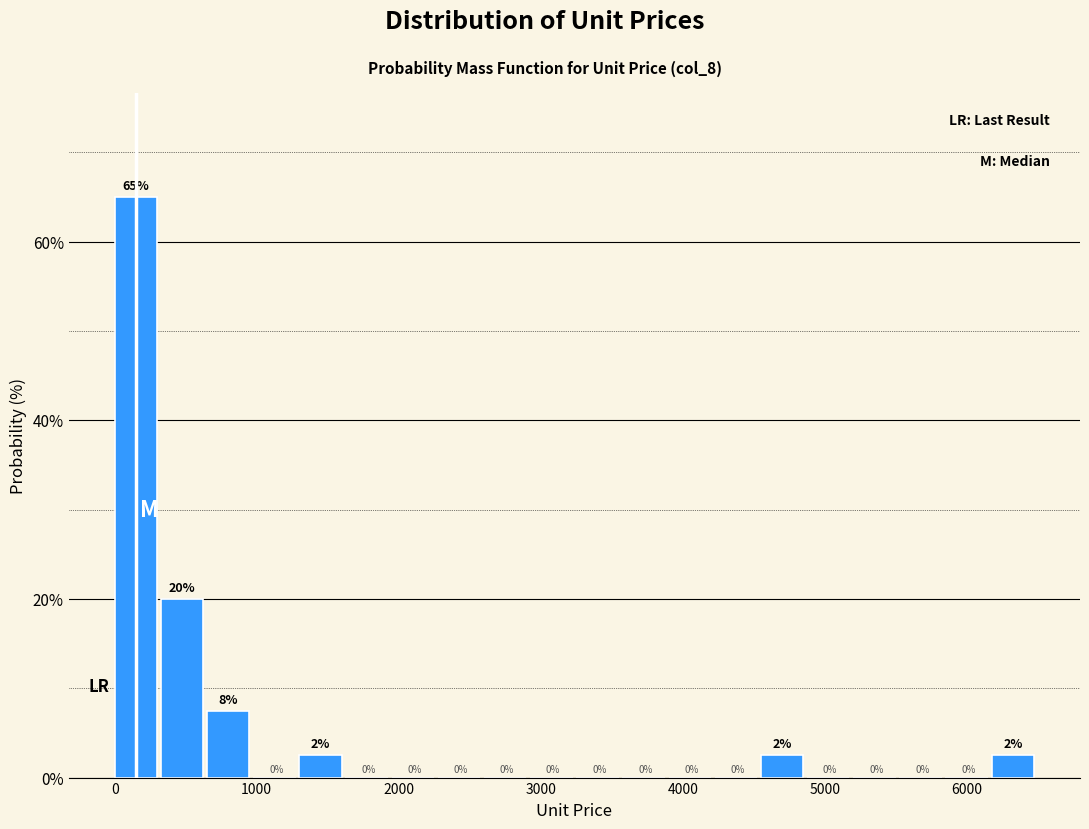

Around what value on the x-axis is the tallest bar? Give the approximate position of its centre, as read against the axis.

100